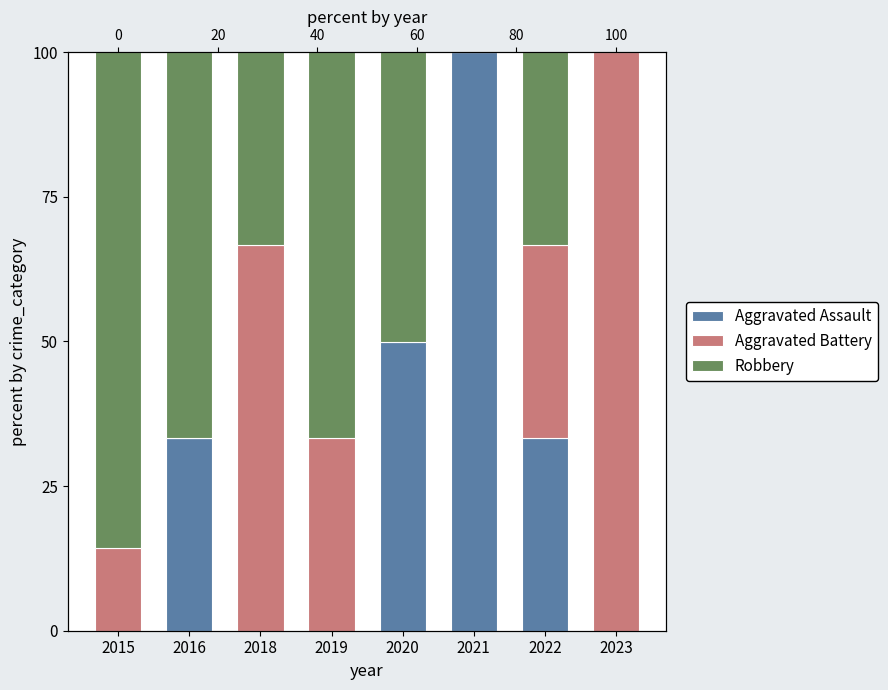

What is the sum of all Robbery values?

335.7